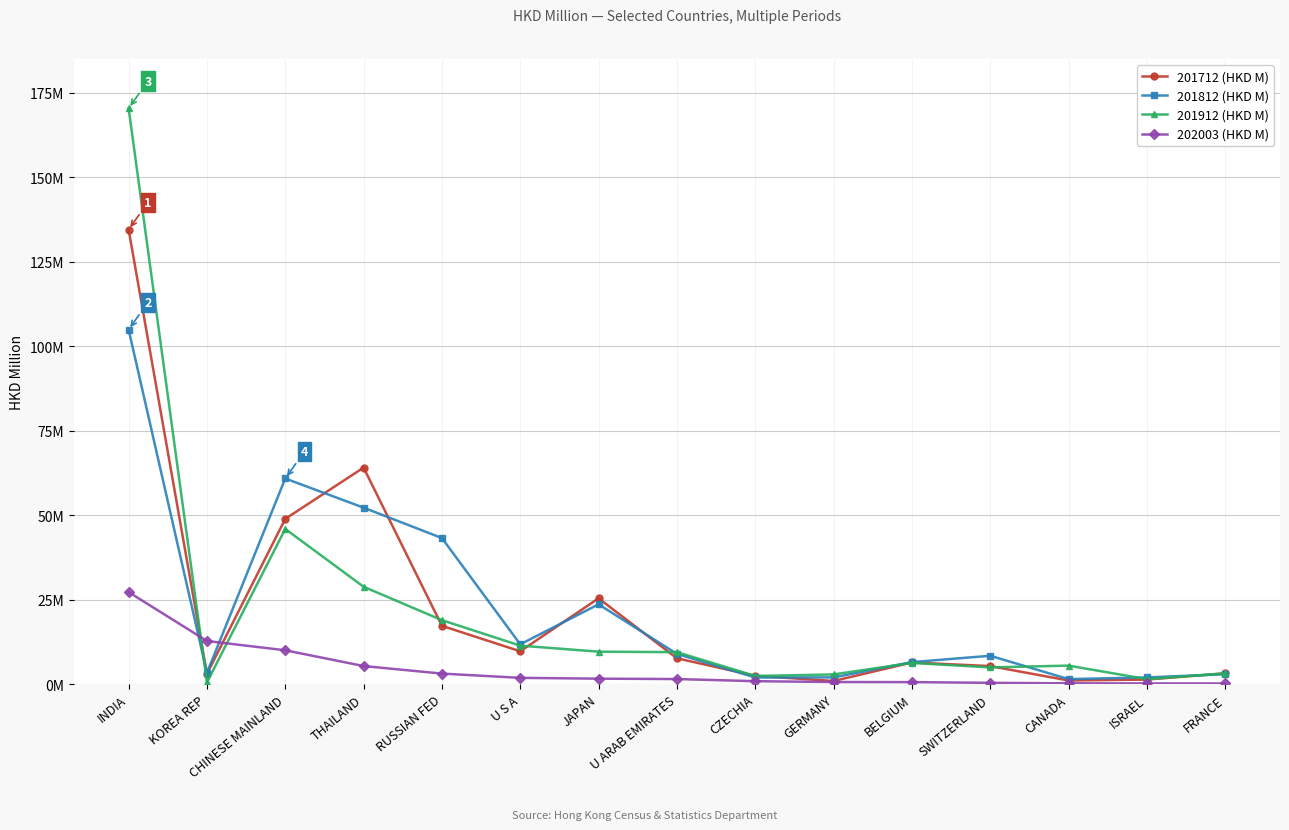

Where is the first local maximum for 201812 (HKD M)?

CHINESE MAINLAND